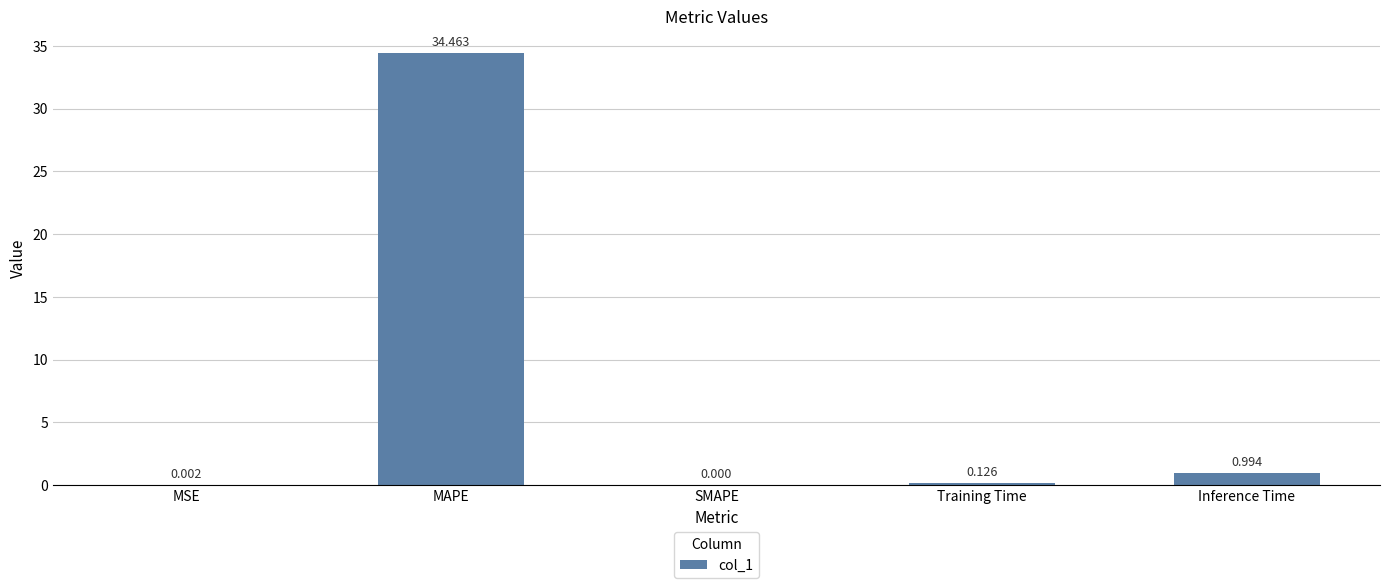

Which category has the highest value across all series?

MAPE